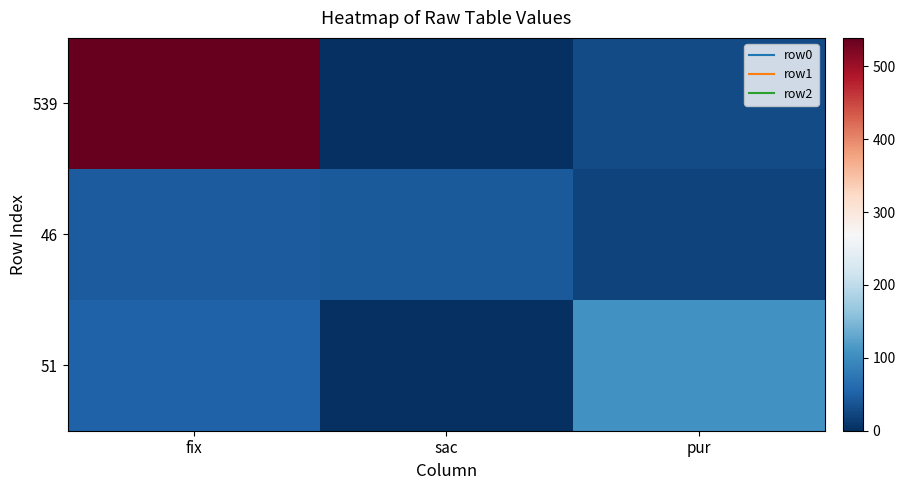

Which category has the highest value across all series?

fix